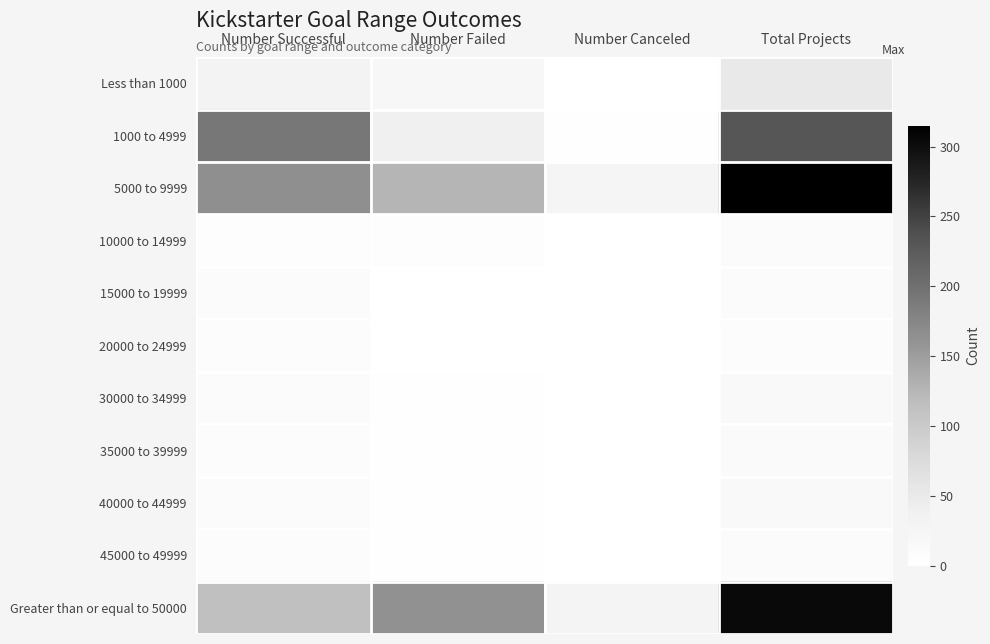

At which category is the sum across all series the highest?

Total Projects